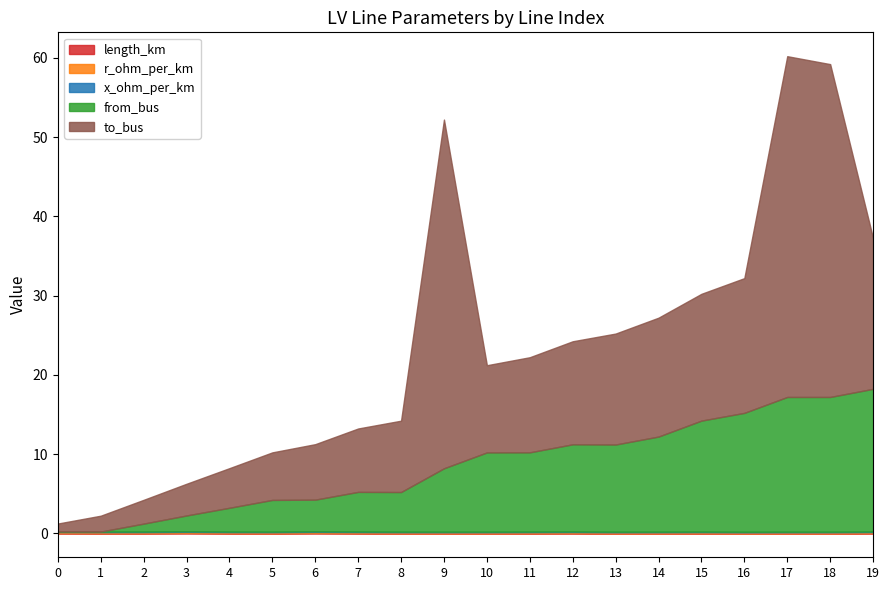

At which category is the sum across all series the highest?

17